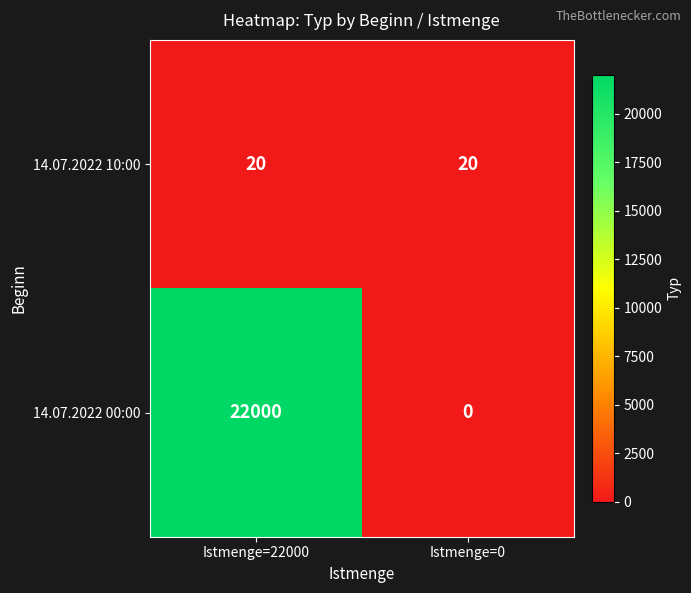

What is the average value of the 14.07.2022 10:00 series?

20